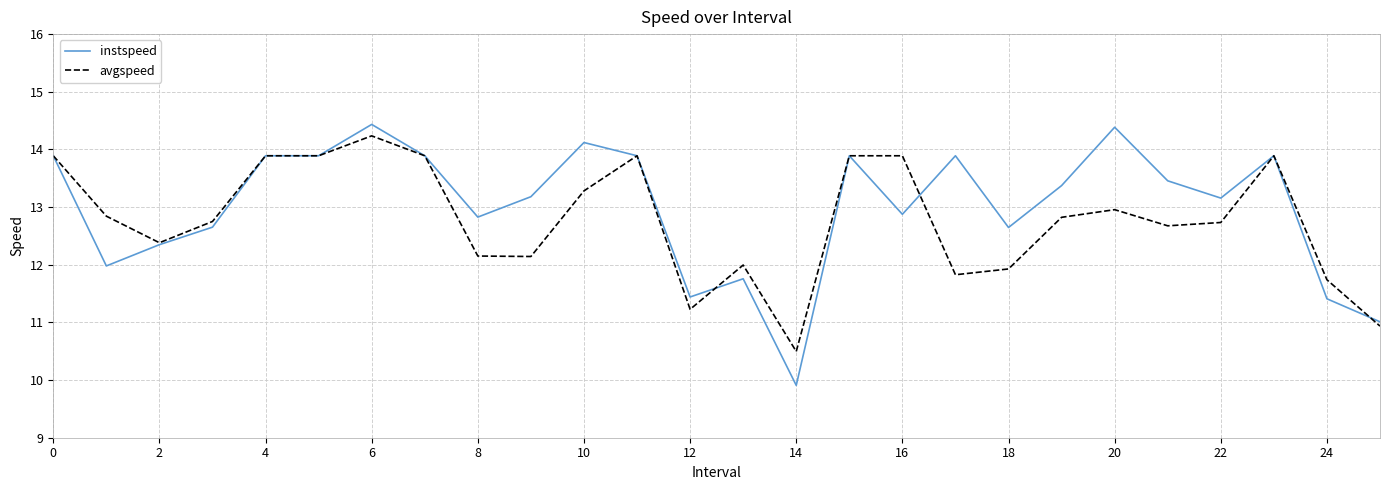

Which series has the largest range (max minus min)?

instspeed